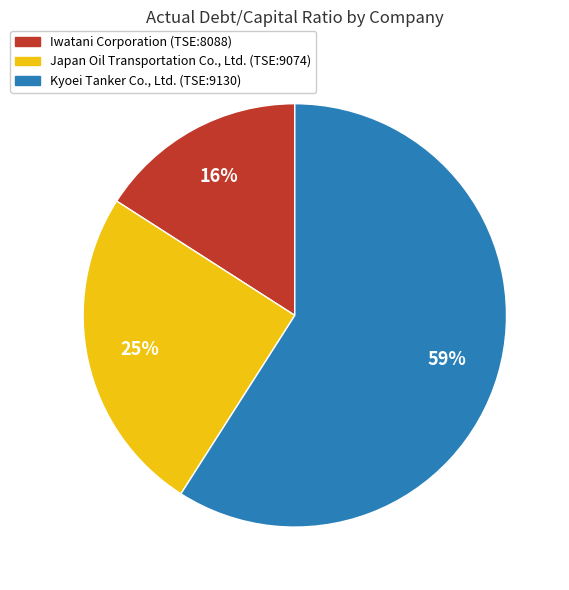

Which has a higher value, Iwatani Corporation (TSE:8088) or Kyoei Tanker Co., Ltd. (TSE:9130)?

Kyoei Tanker Co., Ltd. (TSE:9130)